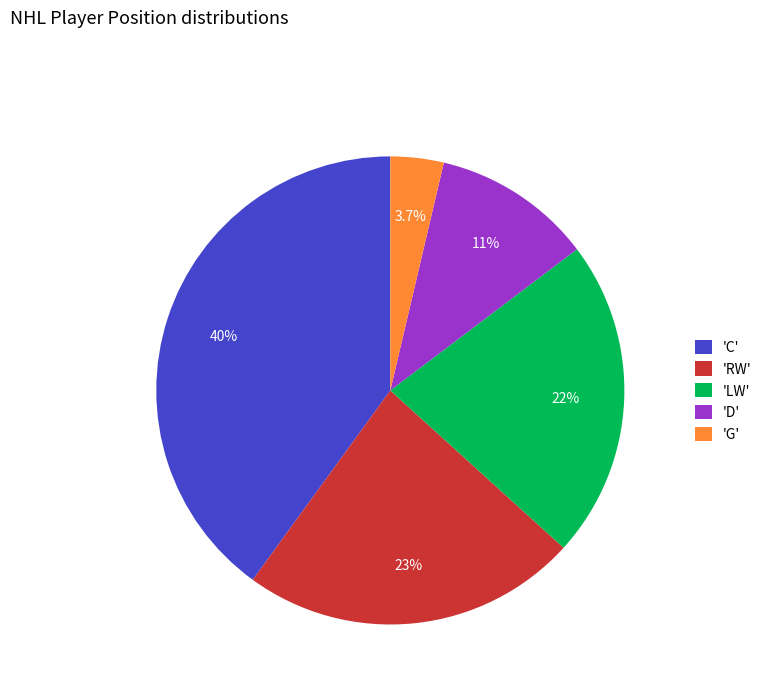

Between 'D' and 'RW', which is larger?

'RW'